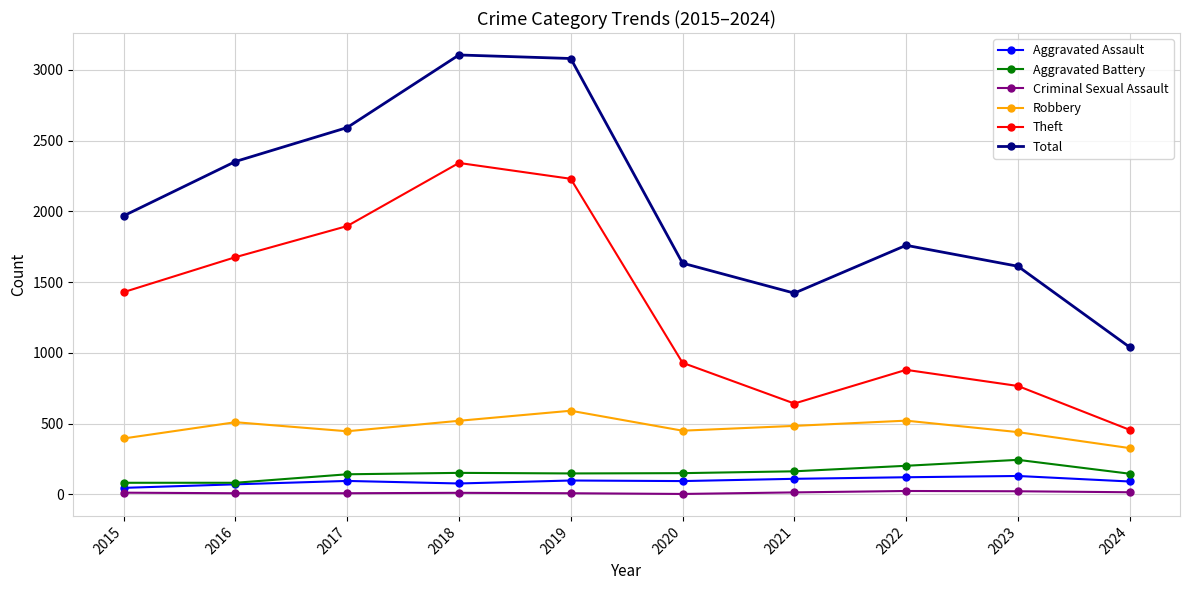

What is the difference between the maximum and minimum values in the Aggravated Assault series?

84